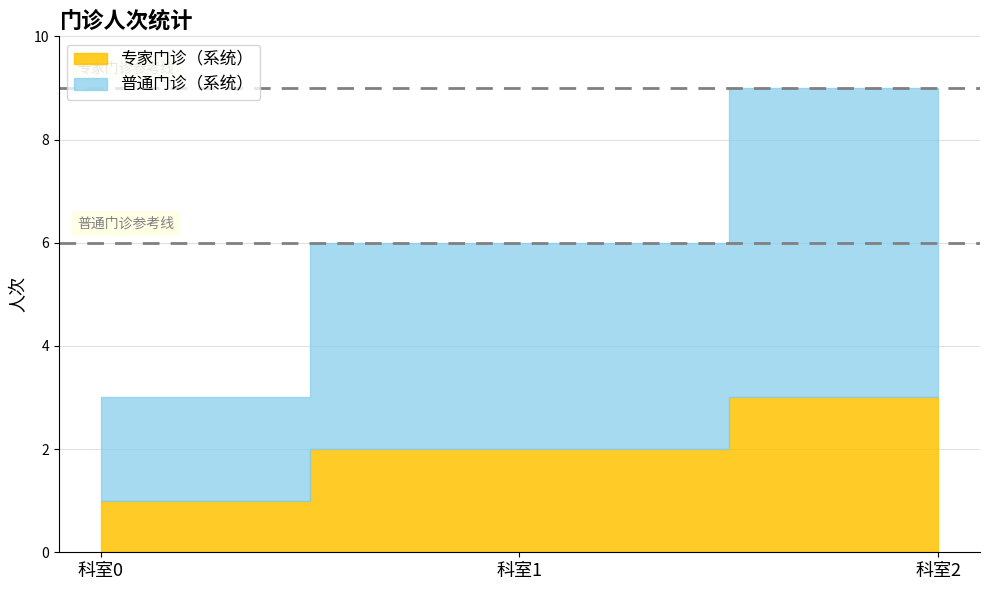

Which series has the largest total across all categories?

普通门诊（系统）